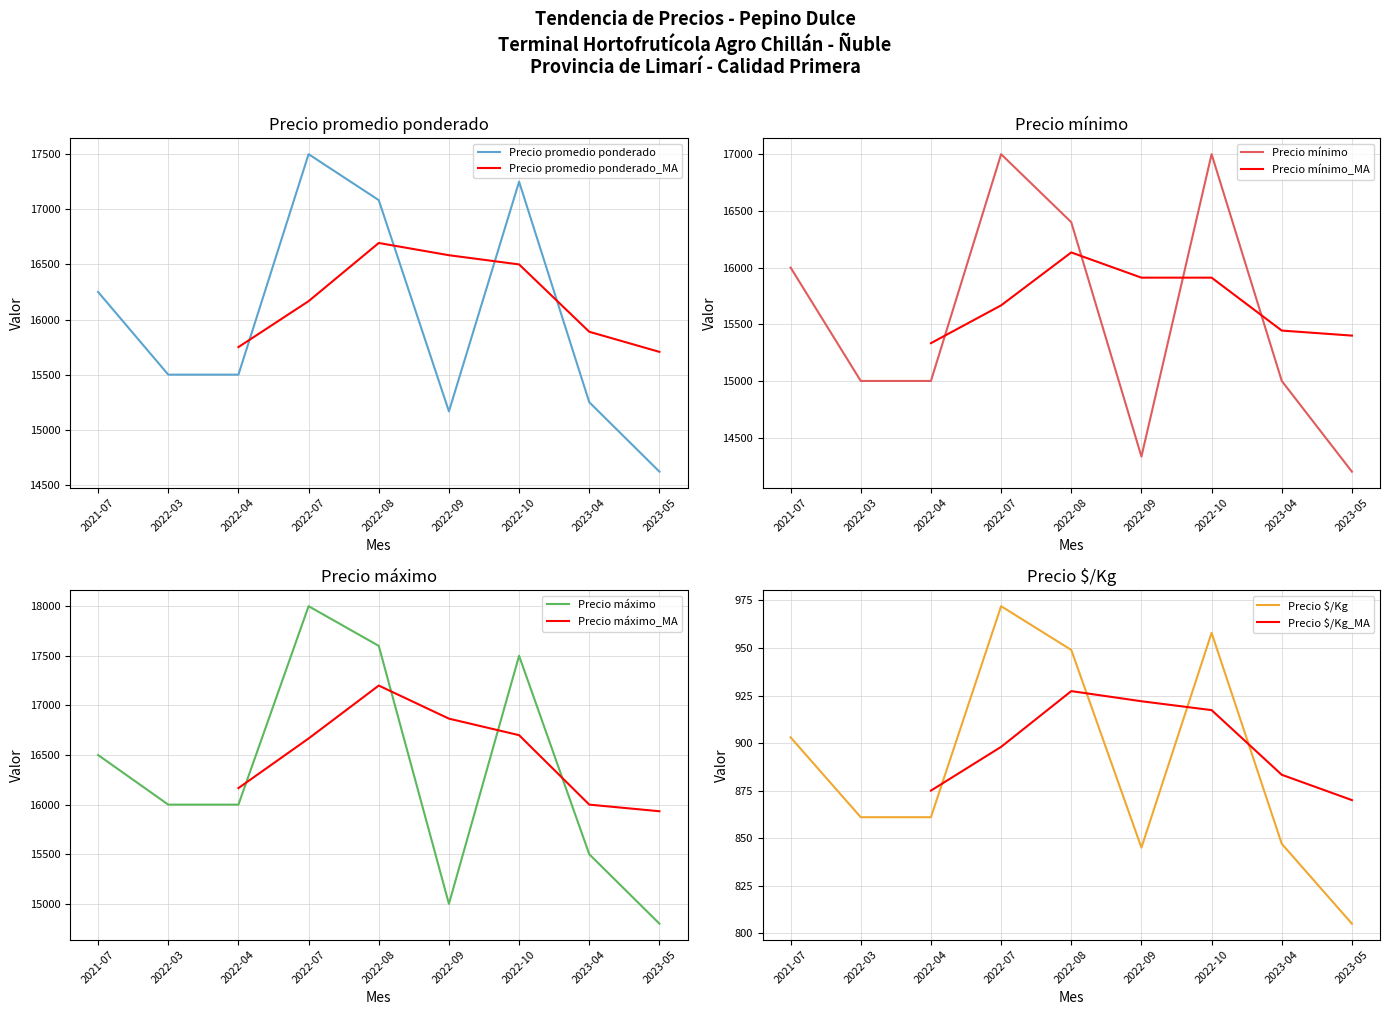

The Precio $/Kg series shows 949 at 2022-08. True or false?

True